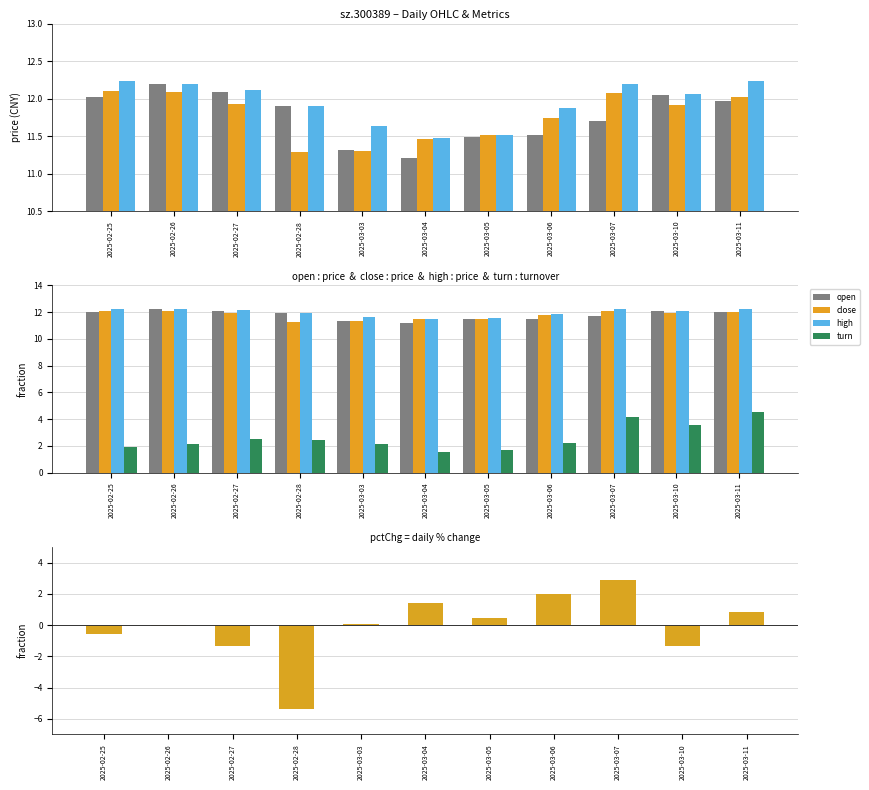

Reading left to right, extract all data points from this chart.

open: 12.0	12.2	12.1	11.9	11.3	11.2	11.5	11.5	11.7	12.1	12.0
close: 12.1	12.1	11.9	11.3	11.3	11.5	11.5	11.7	12.1	11.9	12.0
high: 12.2	12.2	12.1	11.9	11.6	11.5	11.5	11.9	12.2	12.1	12.2
turn: 1.9	2.1	2.5	2.4	2.2	1.6	1.7	2.2	4.2	3.5	4.5
pctChg: -0.6	-0.1	-1.3	-5.4	0.1	1.4	0.4	2.0	2.9	-1.3	0.8